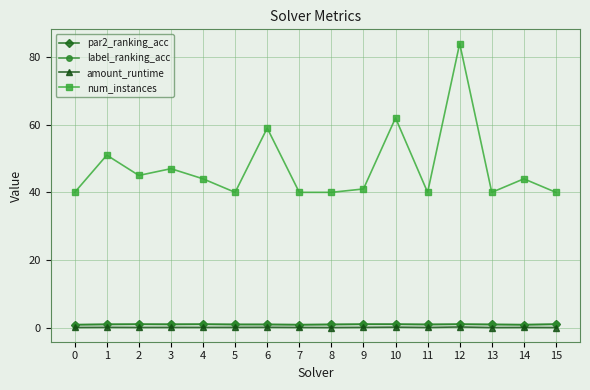

True or false: label_ranking_acc has a value of 1.0 at 9.

True